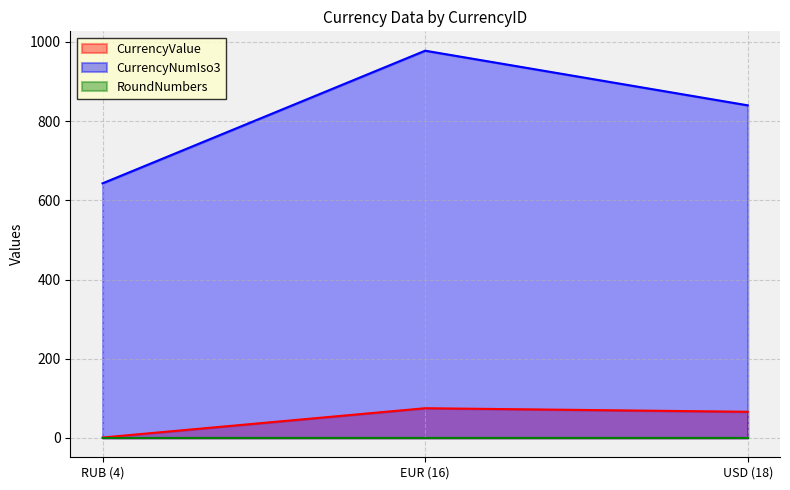

Which series has the widest spread of values?

CurrencyNumIso3